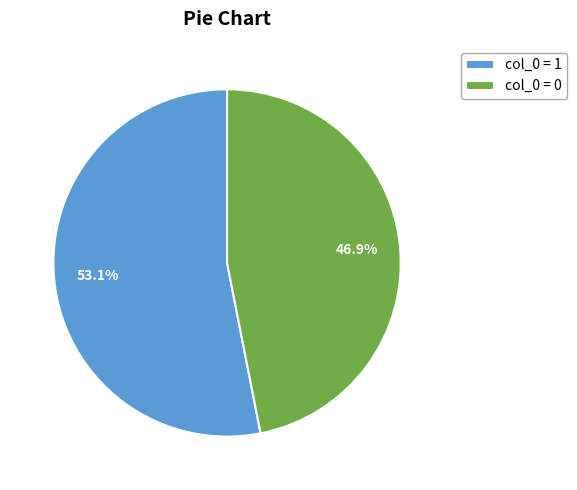

Rank the categories by value from highest to lowest.

col_0 = 1, col_0 = 0